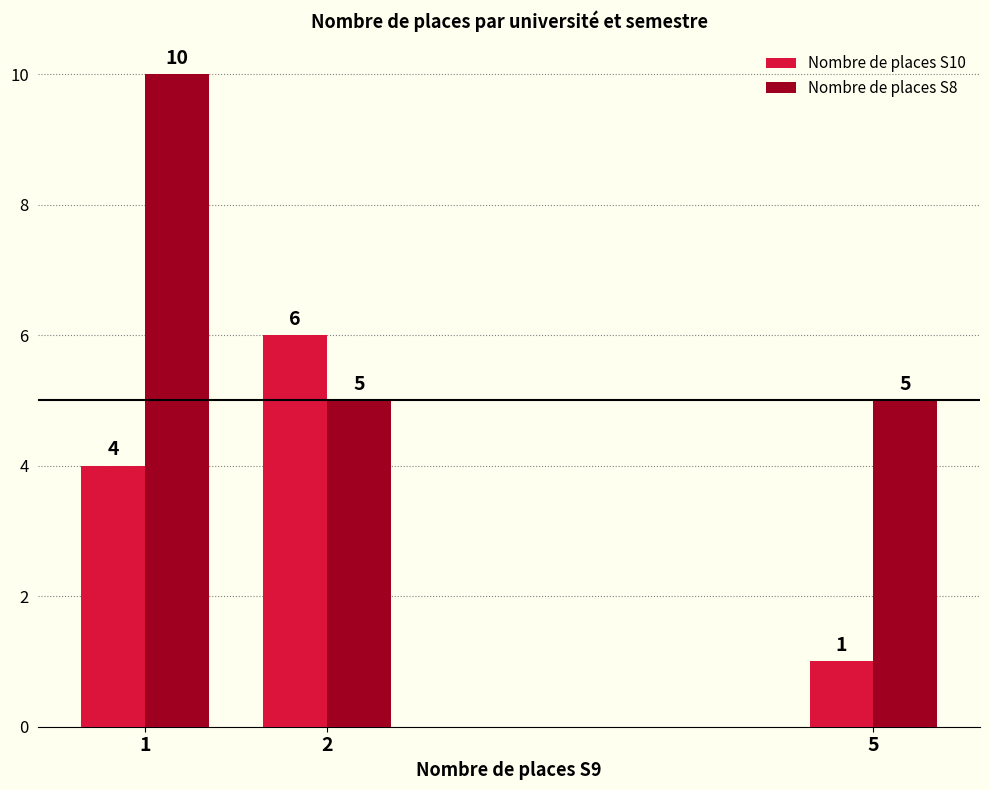

What is the difference between the highest and lowest values at 2?

1